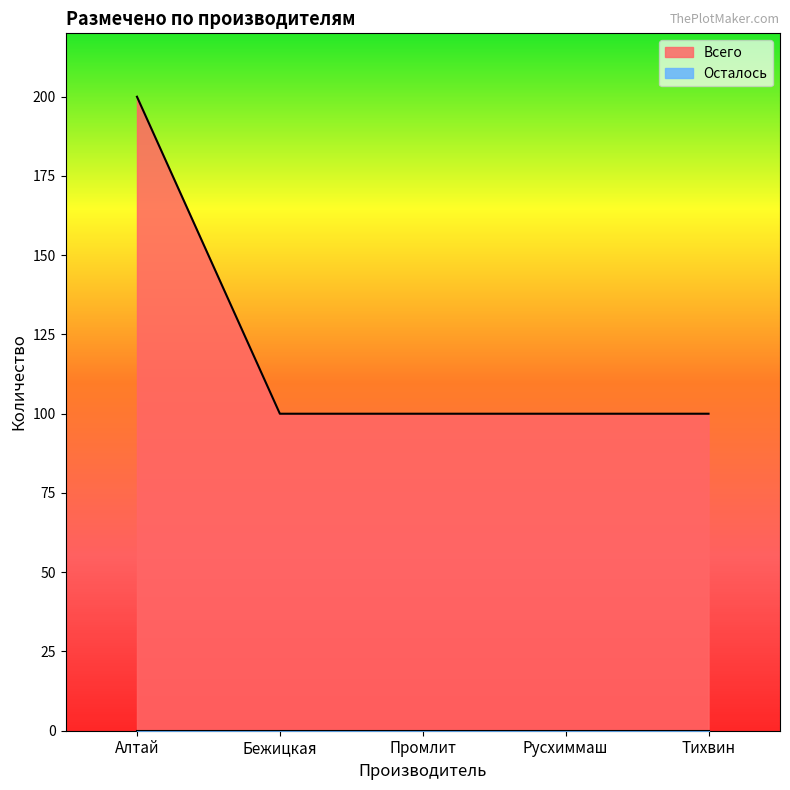

Reading left to right, what are all the values shown in this chart?

200	100	100	100	100